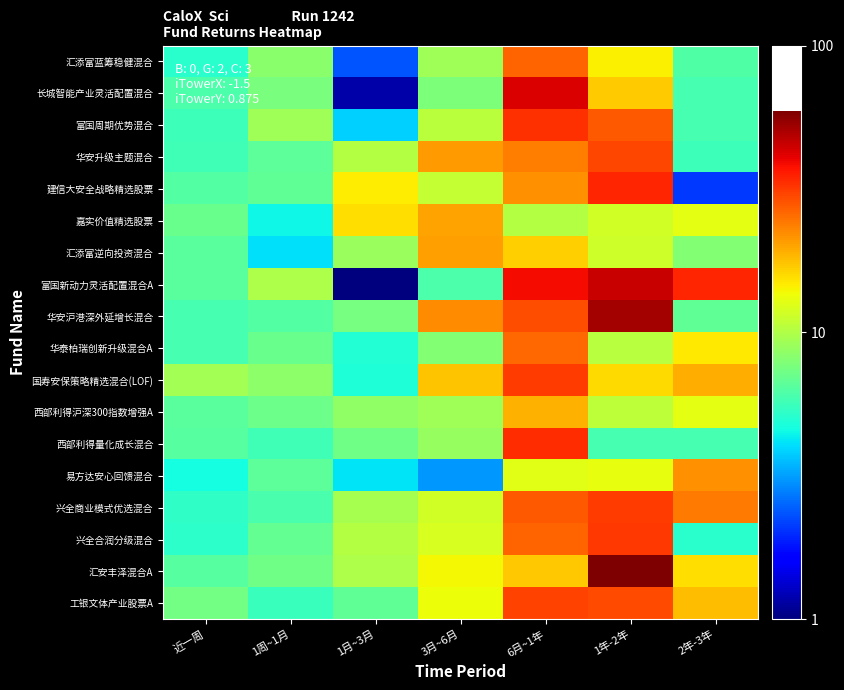

Which has a higher value, 2年-3年 or 1周~1月?

1周~1月